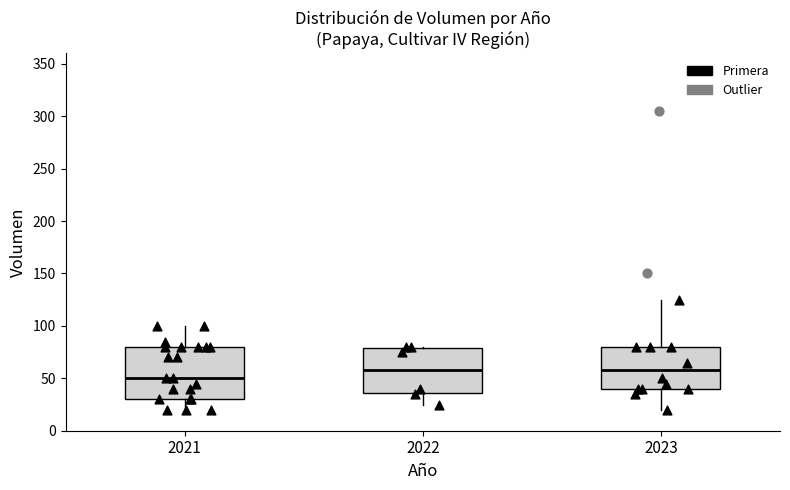

Reading left to right, transcribe this box plot: for each box, give where its median line is, the range the box spans, and where its two whiskers end, as read against the y-axis. The values are not printed on the chart, so give them approximately, as read against the axis.

2021: median 50, box 30 to 80, whiskers 20 to 100
2022: median 60, box 35 to 80, whiskers 25 to 80
2023: median 60, box 40 to 80, whiskers 20 to 125